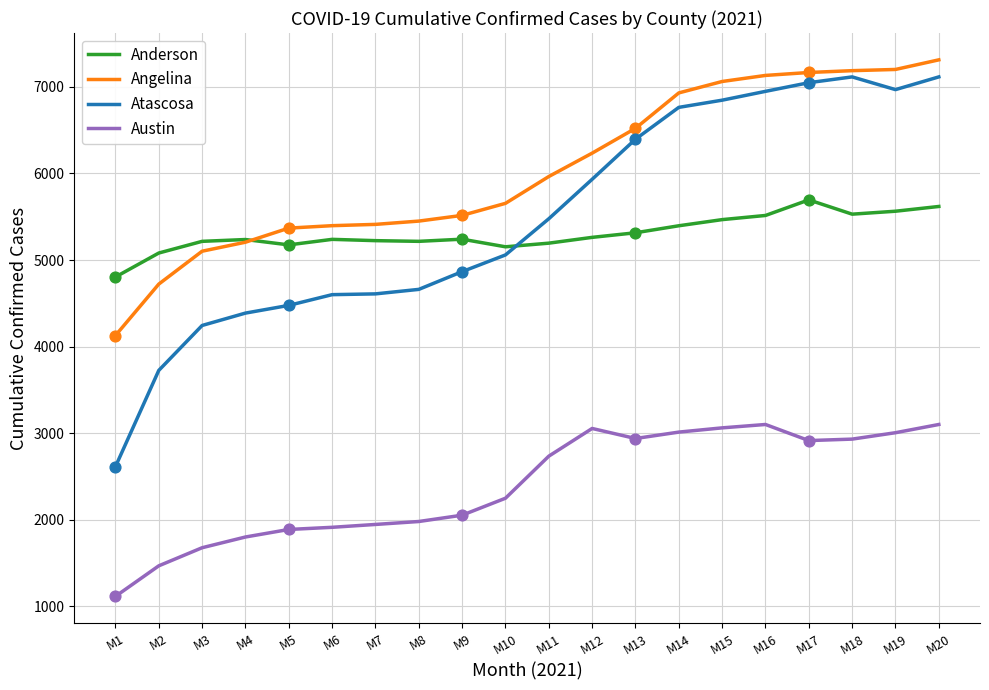

At which category is the sum across all series the highest?

M20